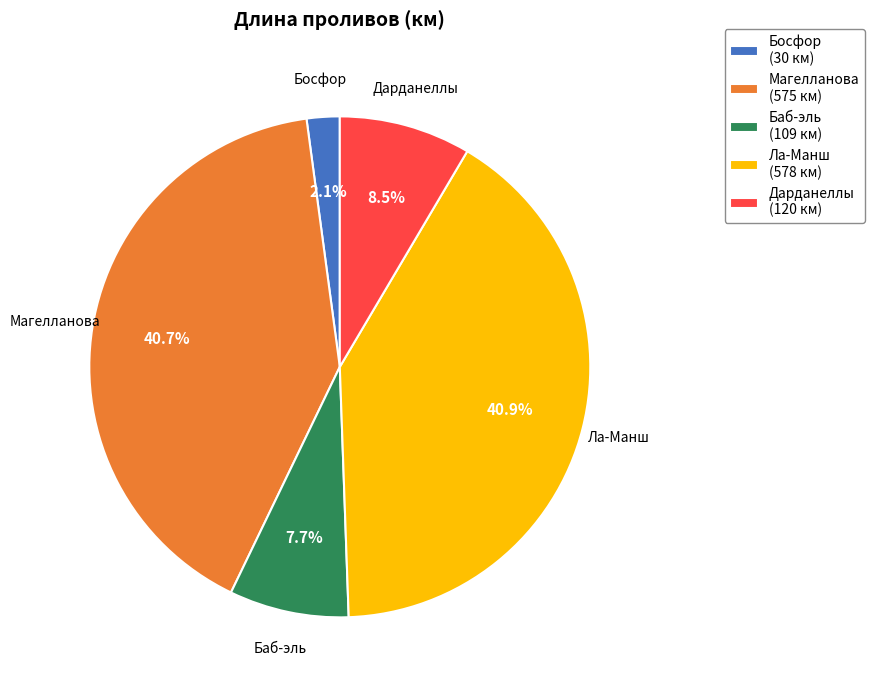

Combined, what portion of the pie is Ла-Манш (578 км) and Дарданеллы (120 км)?

49.4%